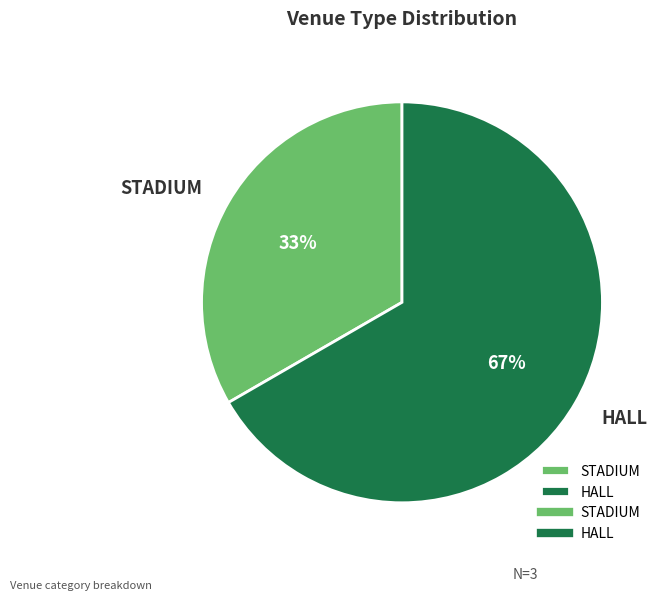

To the nearest percent, what is the average slice percentage?

50%